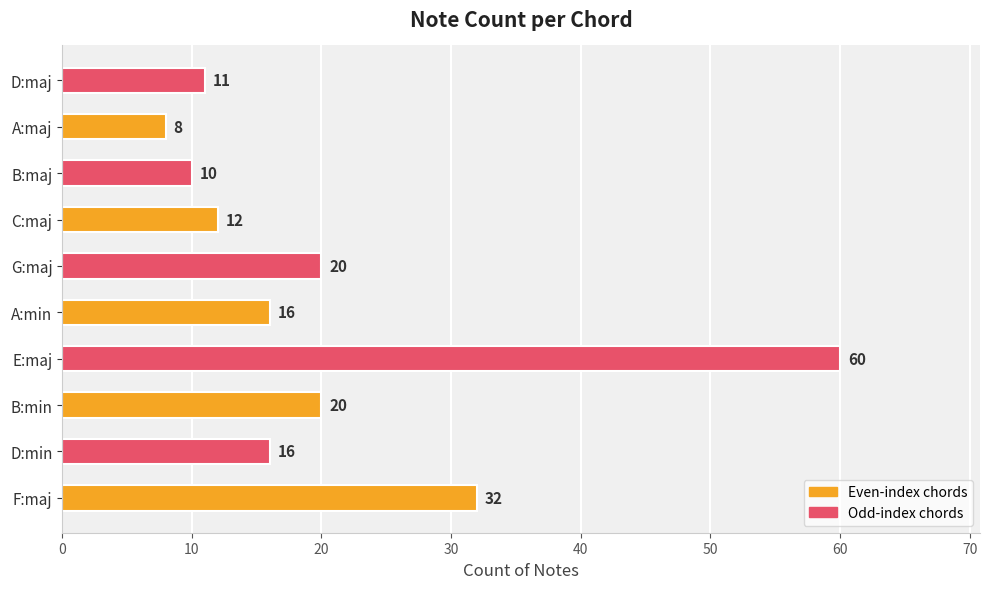

What is the maximum value shown in the chart?

60